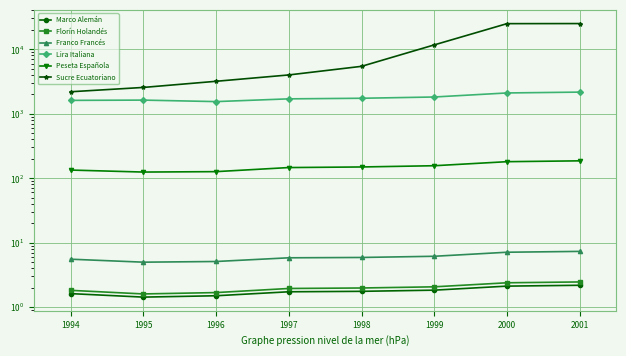

True or false: Marco Alemán and Lira Italiana cross at least once.

False